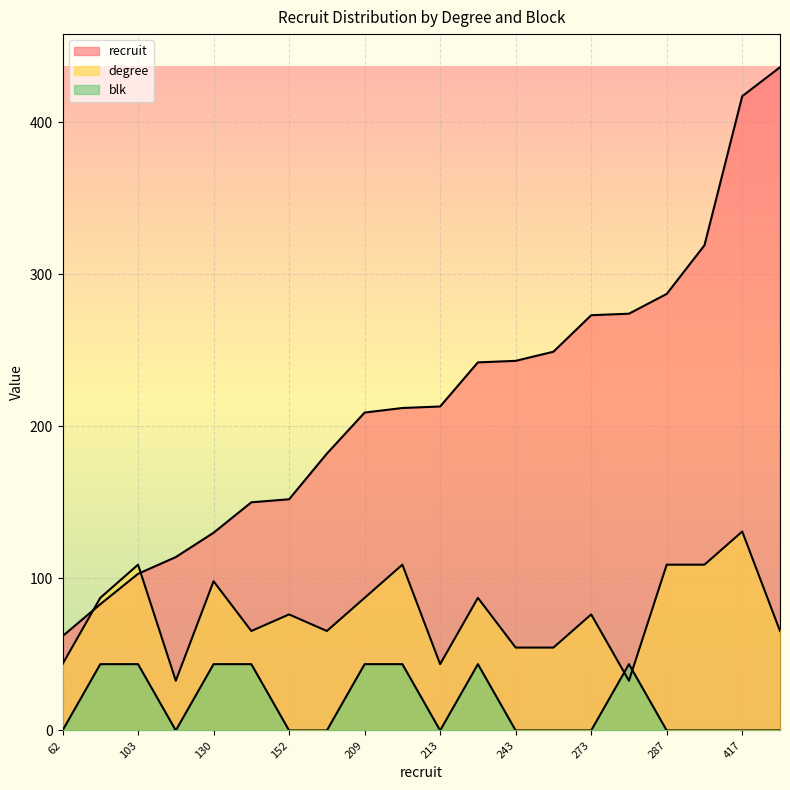

Which series has the widest spread of values?

recruit